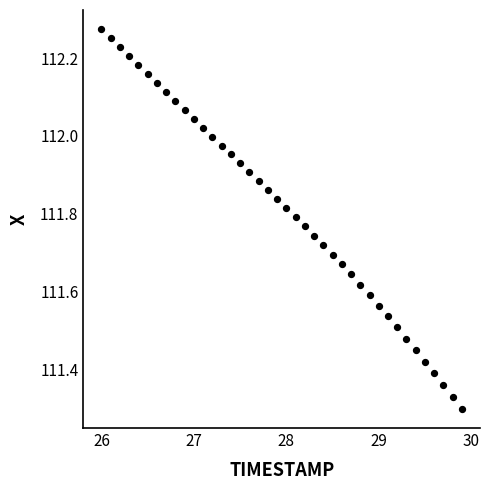

What is the range of X values (max minus min)?

3.9